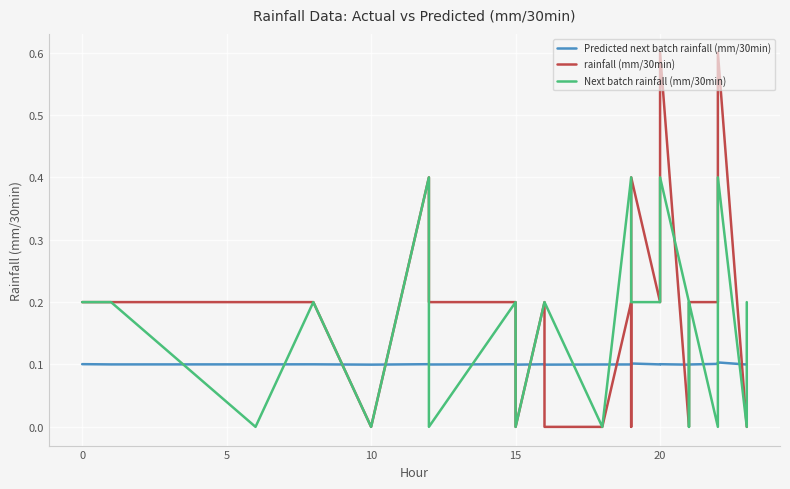

True or false: Predicted next batch rainfall (mm/30min) has more than 0 points higher than both neighbors.

True